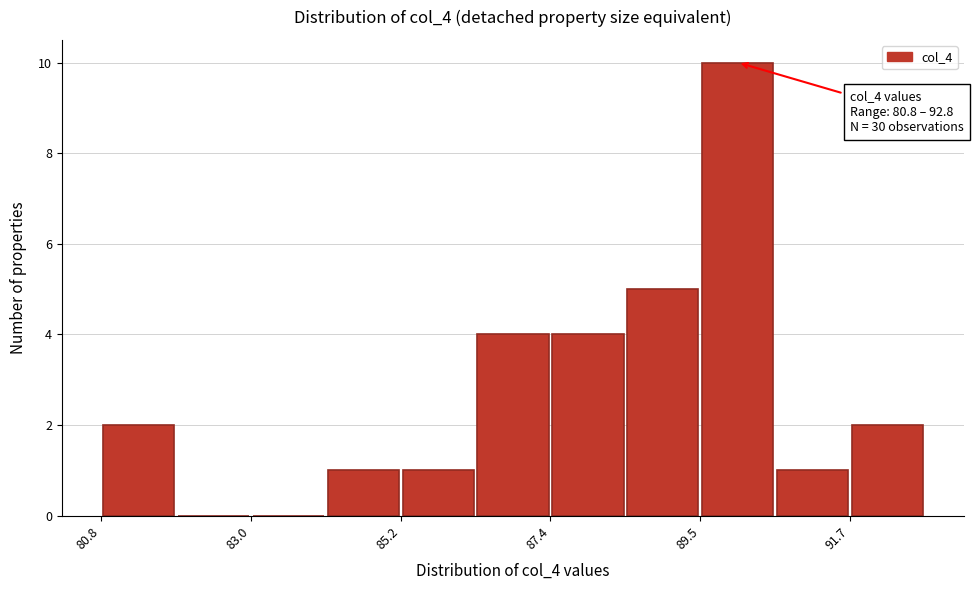

Around what value on the x-axis is the tallest bar? Give the approximate position of its centre, as read against the axis.

90.0